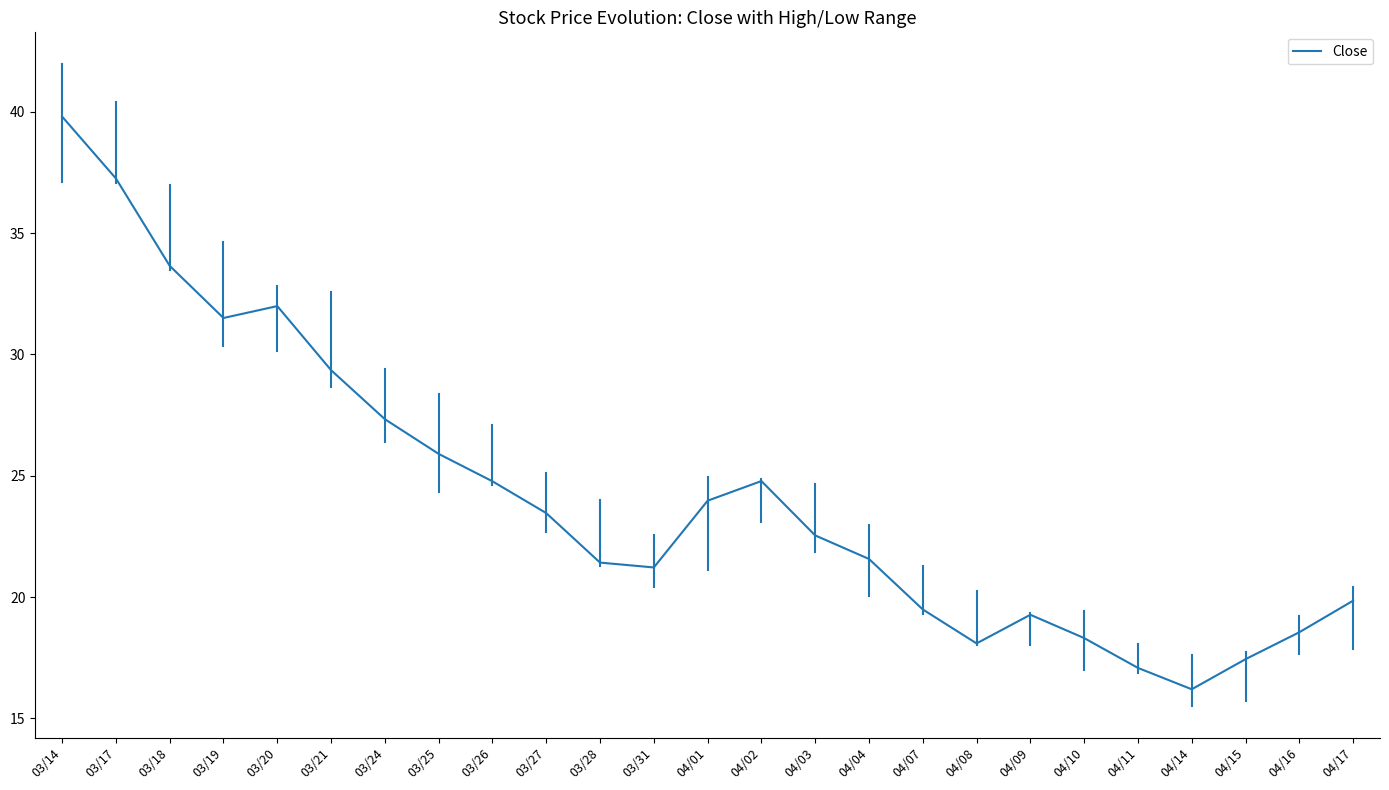

Does the chart have visible grid lines?

No